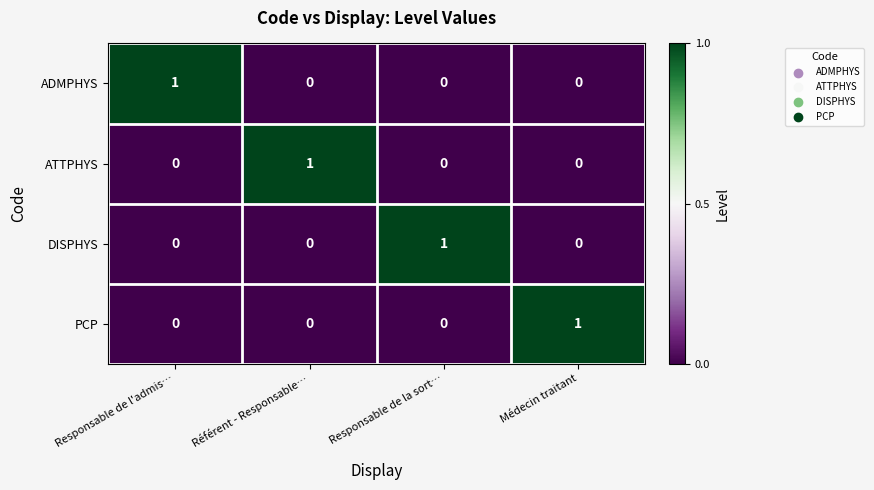

At how many categories does at least one series exceed 0?

4